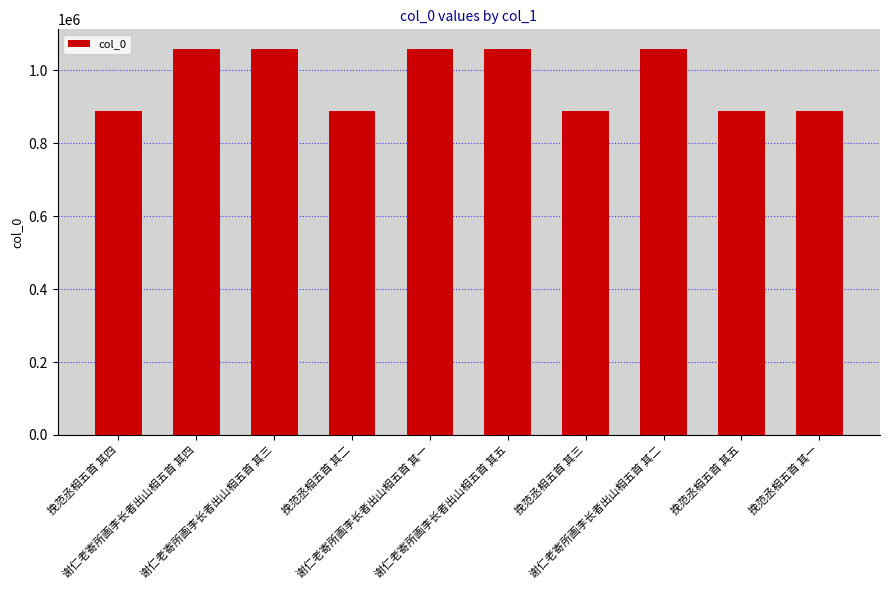

What is the difference between the second highest and minimum values?

170401